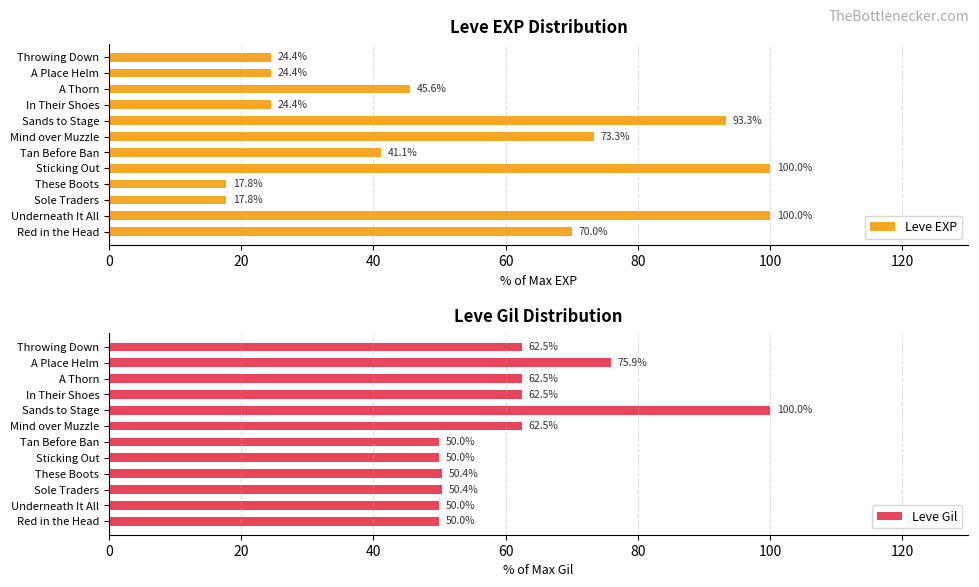

What is the minimum value for Leve EXP?

17.8